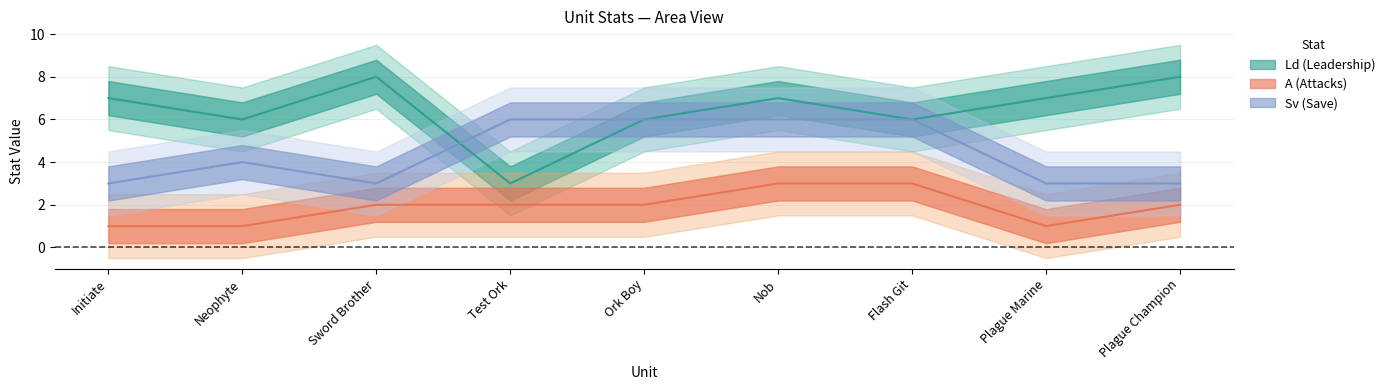

List the series in order of their overall mean, highest first.

Ld, Sv, A